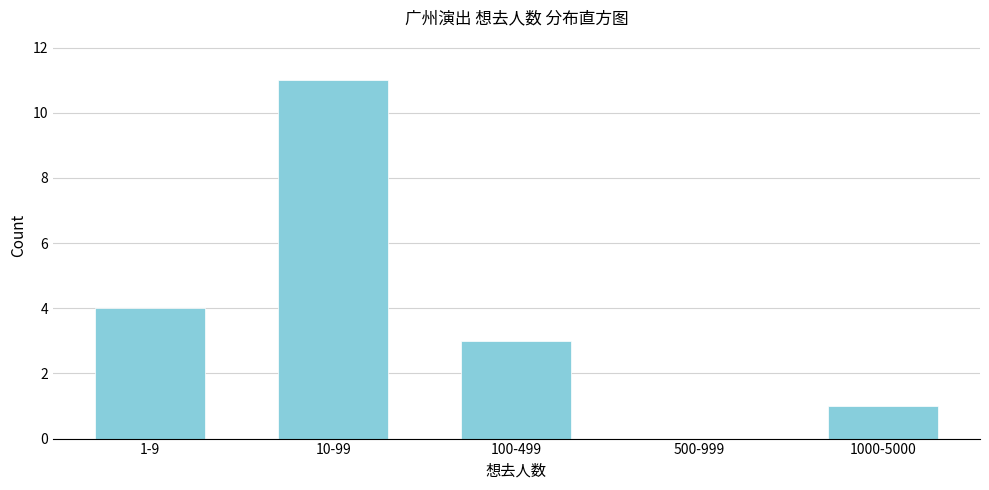

Reading left to right, extract all data points from this chart.

1-9=4	10-99=11	100-499=3	500-999=0	1000-5000=1